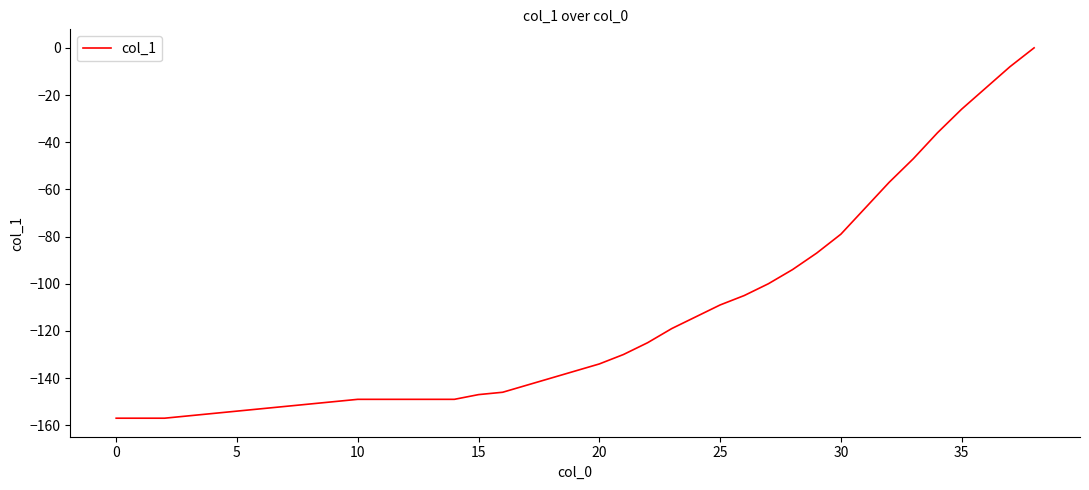

What is the smallest value displayed?

-157